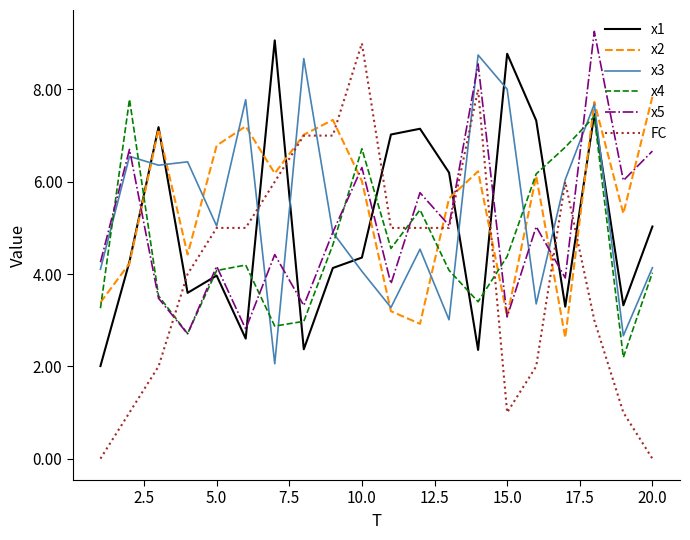

True or false: x3 and x4 intersect in this chart.

True